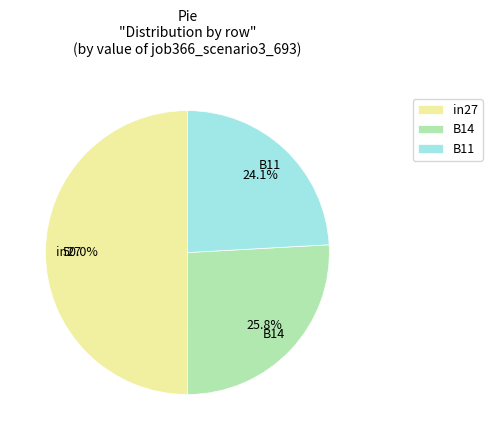

What percentage is the B14 slice, to the nearest percent?

26%